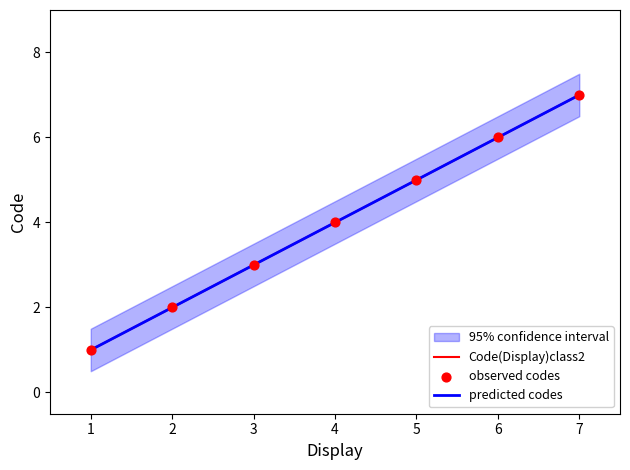

The Code(Display)class2 series shows 2 at 1. True or false?

False